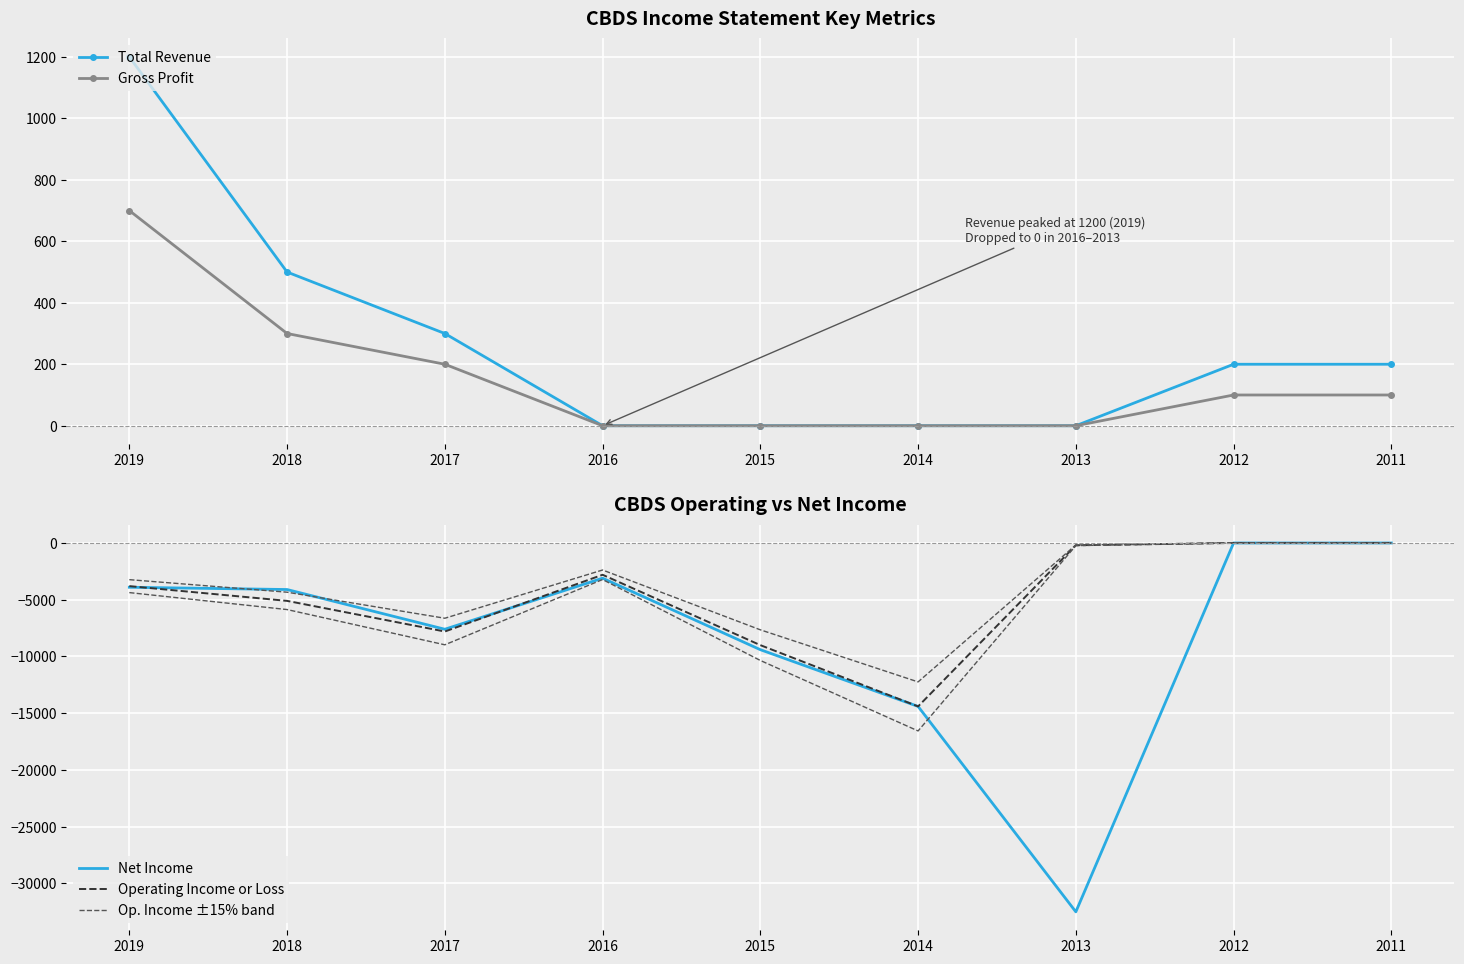

At which label does Total Revenue reach its peak?

2019